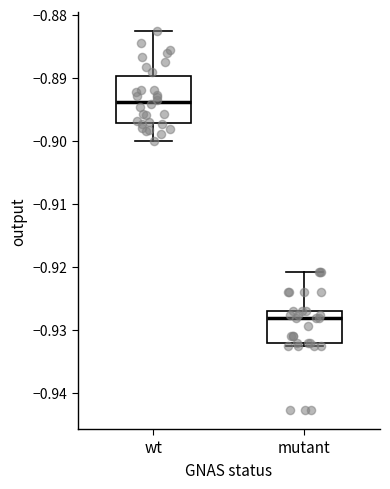

Reading left to right, transcribe this box plot: for each box, give where its median line is, the range the box spans, and where its two whiskers end, as read against the y-axis. The values are not printed on the chart, so give them approximately, as read against the axis.

wt: median -0.894, box -0.897 to -0.890, whiskers -0.900 to -0.883
mutant: median -0.928, box -0.932 to -0.927, whiskers -0.933 to -0.921